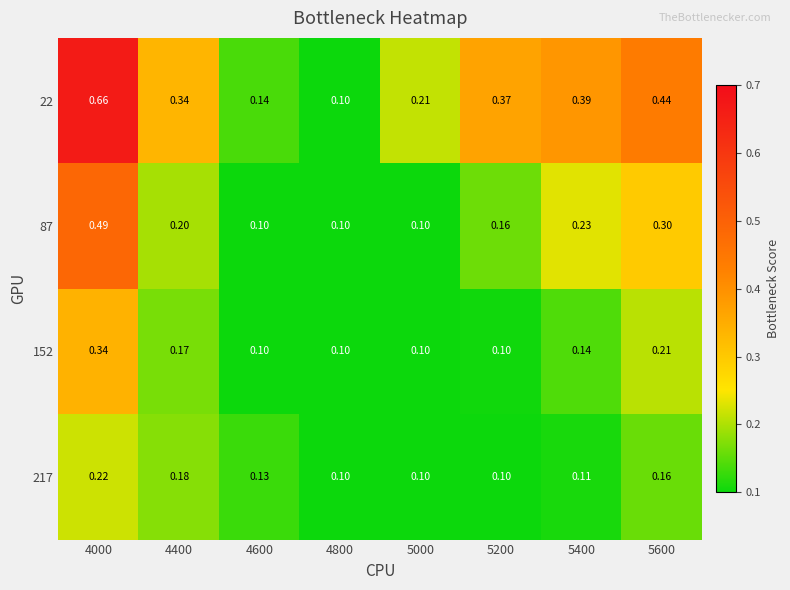

Reading left to right, what are all the values shown in this chart?

22: 4000=0.7	4400=0.3	4600=0.1	4800=0.1	5000=0.2	5200=0.4	5400=0.4	5600=0.4
87: 4000=0.5	4400=0.2	4600=0.1	4800=0.1	5000=0.1	5200=0.2	5400=0.2	5600=0.3
152: 4000=0.3	4400=0.2	4600=0.1	4800=0.1	5000=0.1	5200=0.1	5400=0.1	5600=0.2
217: 4000=0.2	4400=0.2	4600=0.1	4800=0.1	5000=0.1	5200=0.1	5400=0.1	5600=0.2